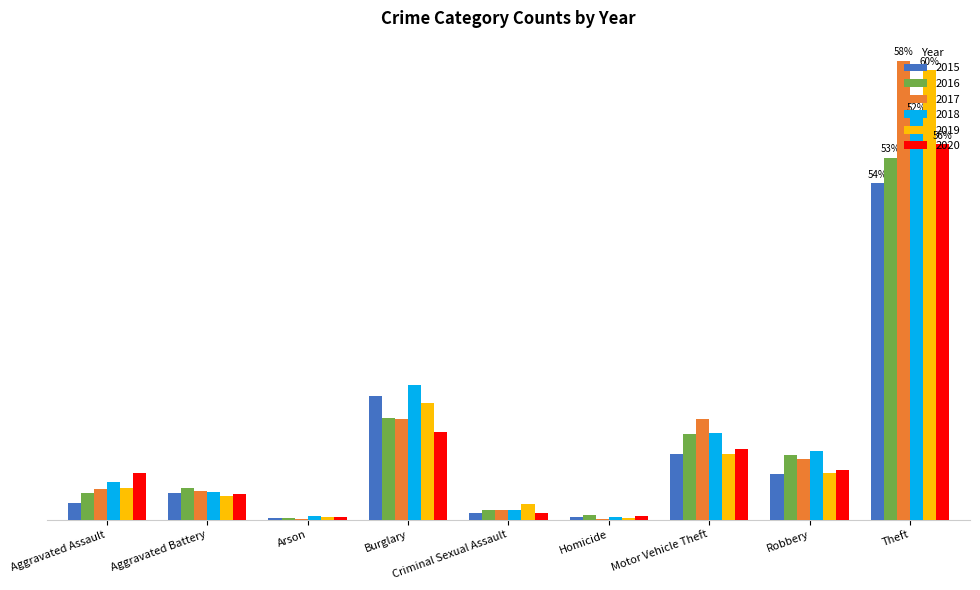

What are all the series names shown in the legend?

2015, 2016, 2017, 2018, 2019, 2020